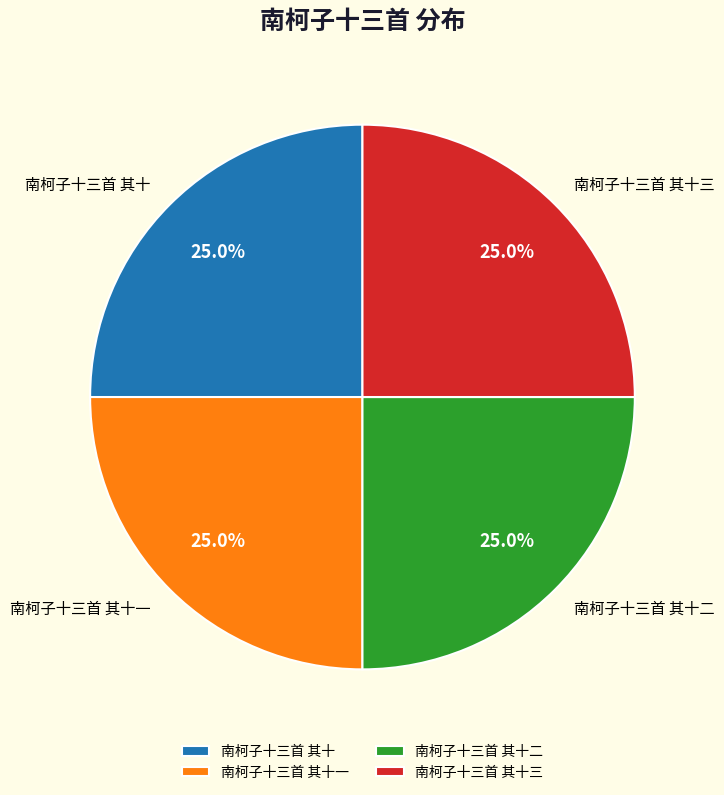

What percentage is the 南柯子十三首 其十二 slice, to the nearest percent?

25%